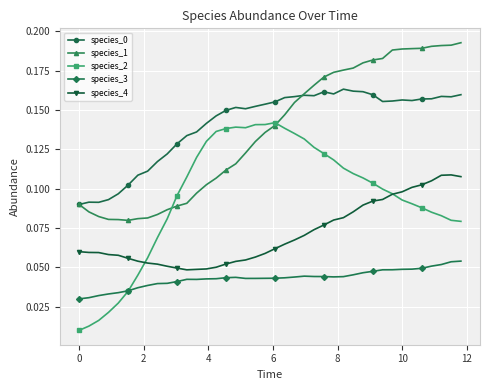

True or false: species_0 and species_2 cross at least once.

False